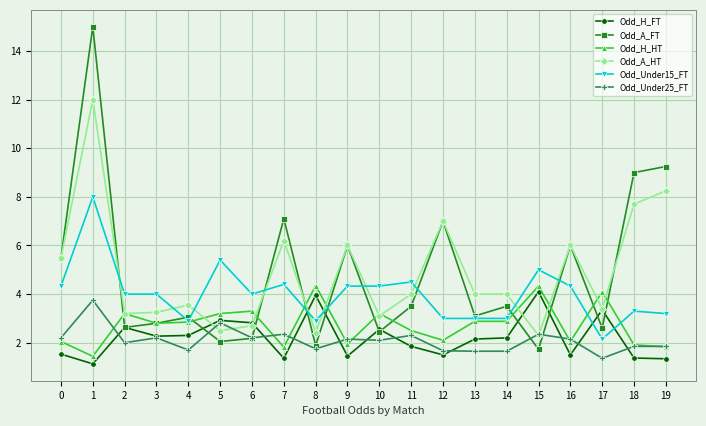

Is it true that Odd_A_HT equals 4.0 at 14?

True